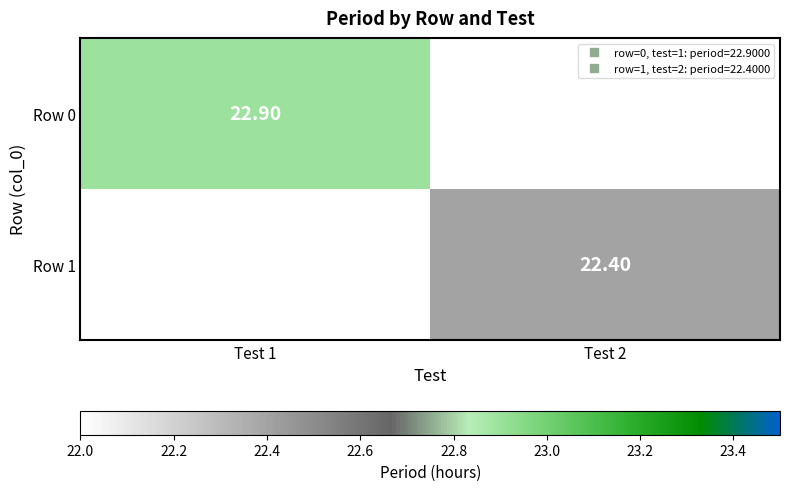

Is it true that Row 1 equals 22.4 at Test 2?

True